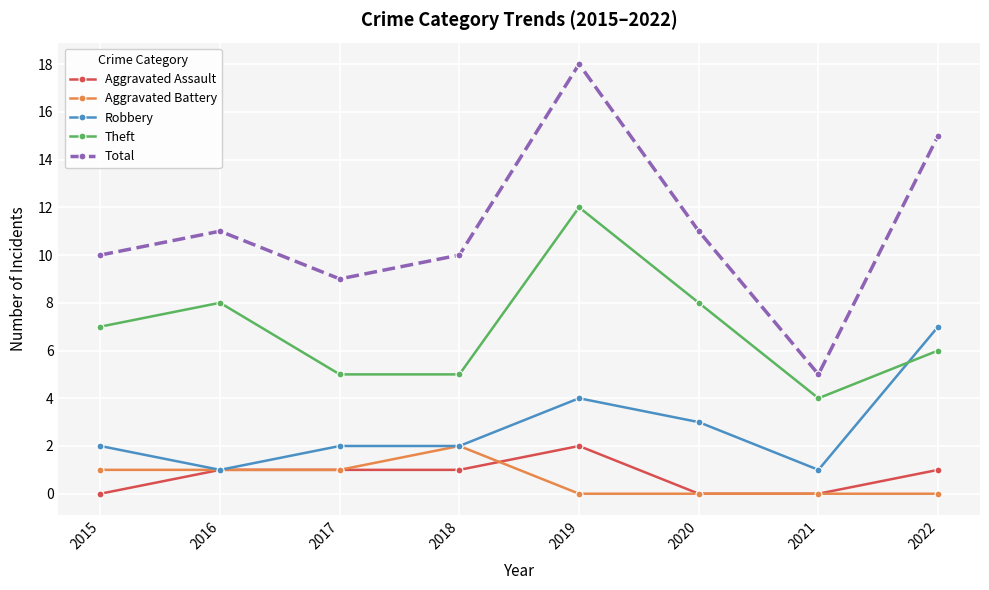

The value of Theft at 2016 is 2. True or false?

False